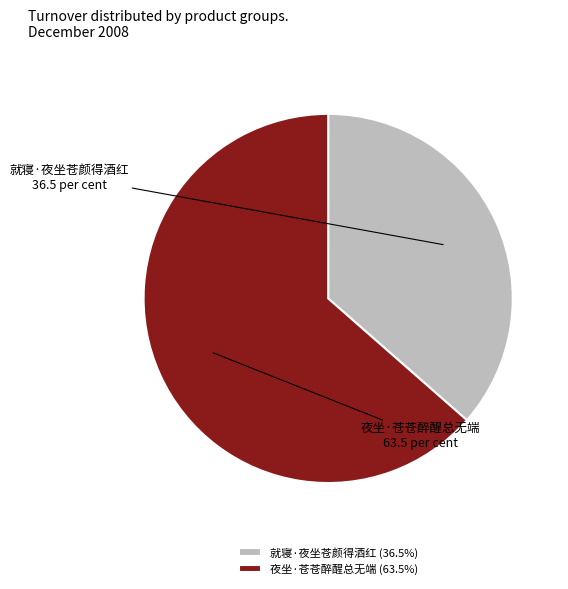

Is there any slice that represents more than half of the pie?

Yes